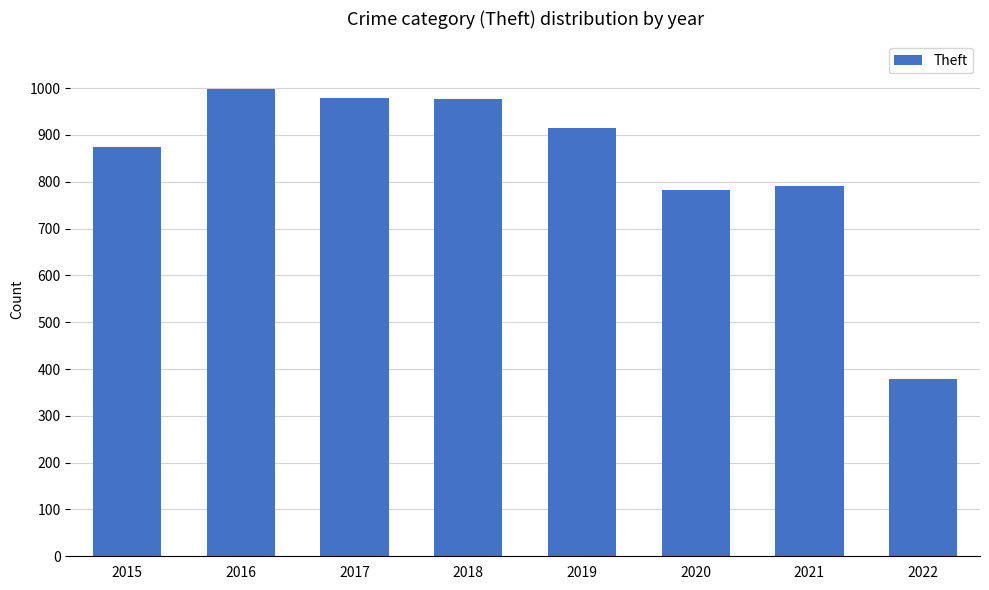

What is the average value?

837